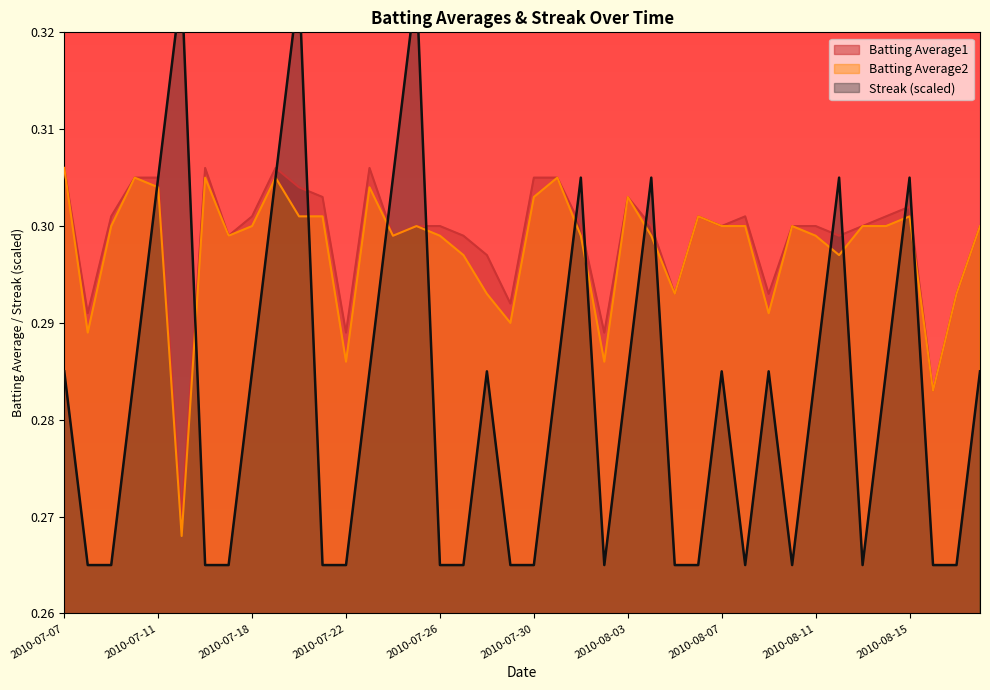

The value of Batting Average1 at 2010-07-11 is 0.4. True or false?

False